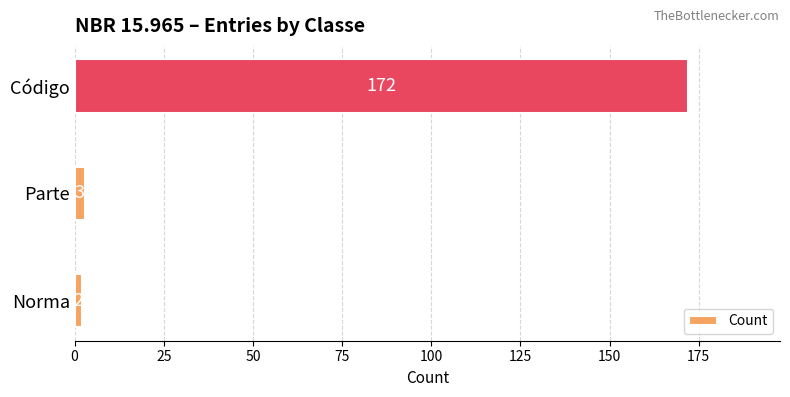

What value does the data have at Código?

172